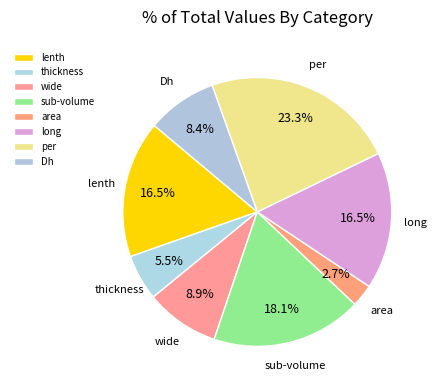

Which category has the smallest portion of the pie?

area